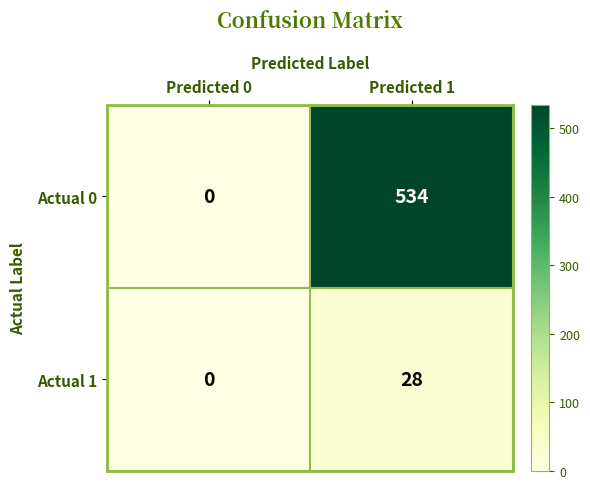

List the series in order of their peak value, lowest first.

Actual 1, Actual 0